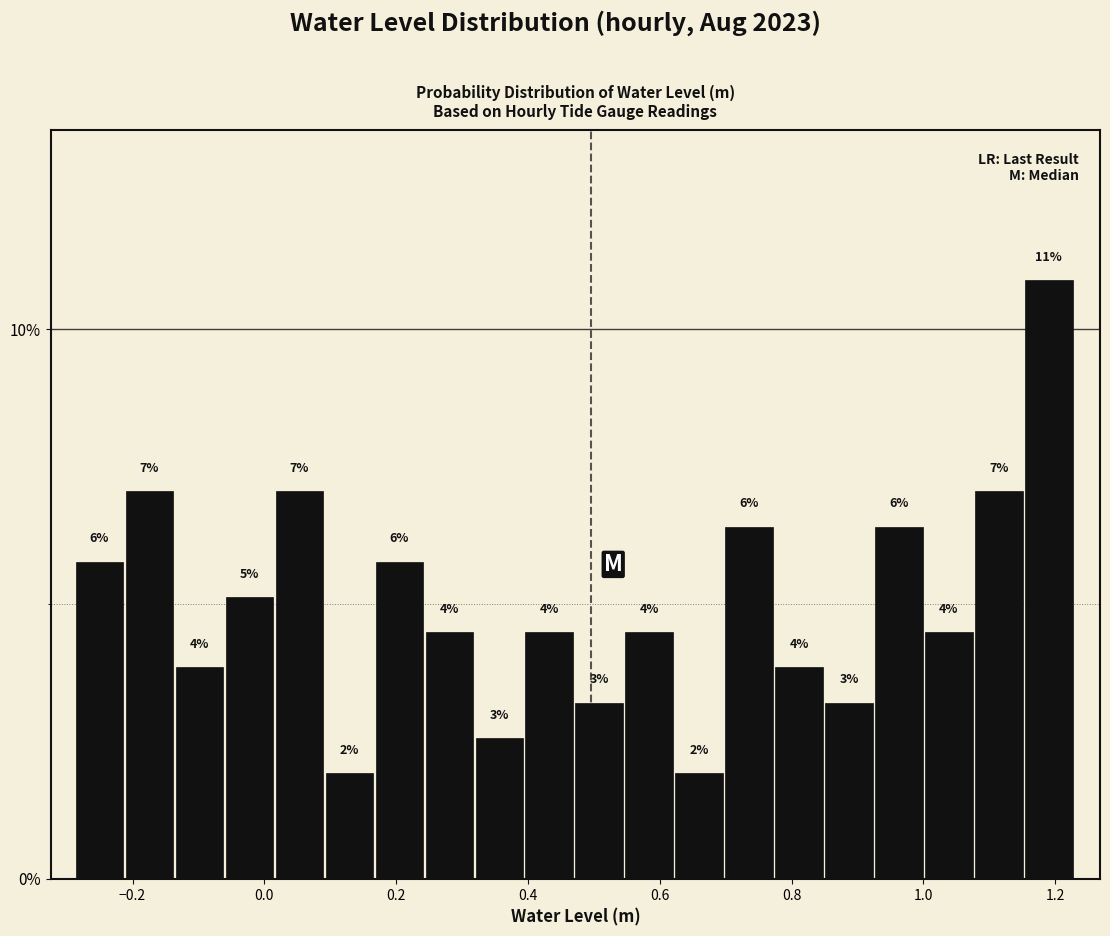

Read against the x-axis, roughly where is the centre of the tallest bar?

1.20